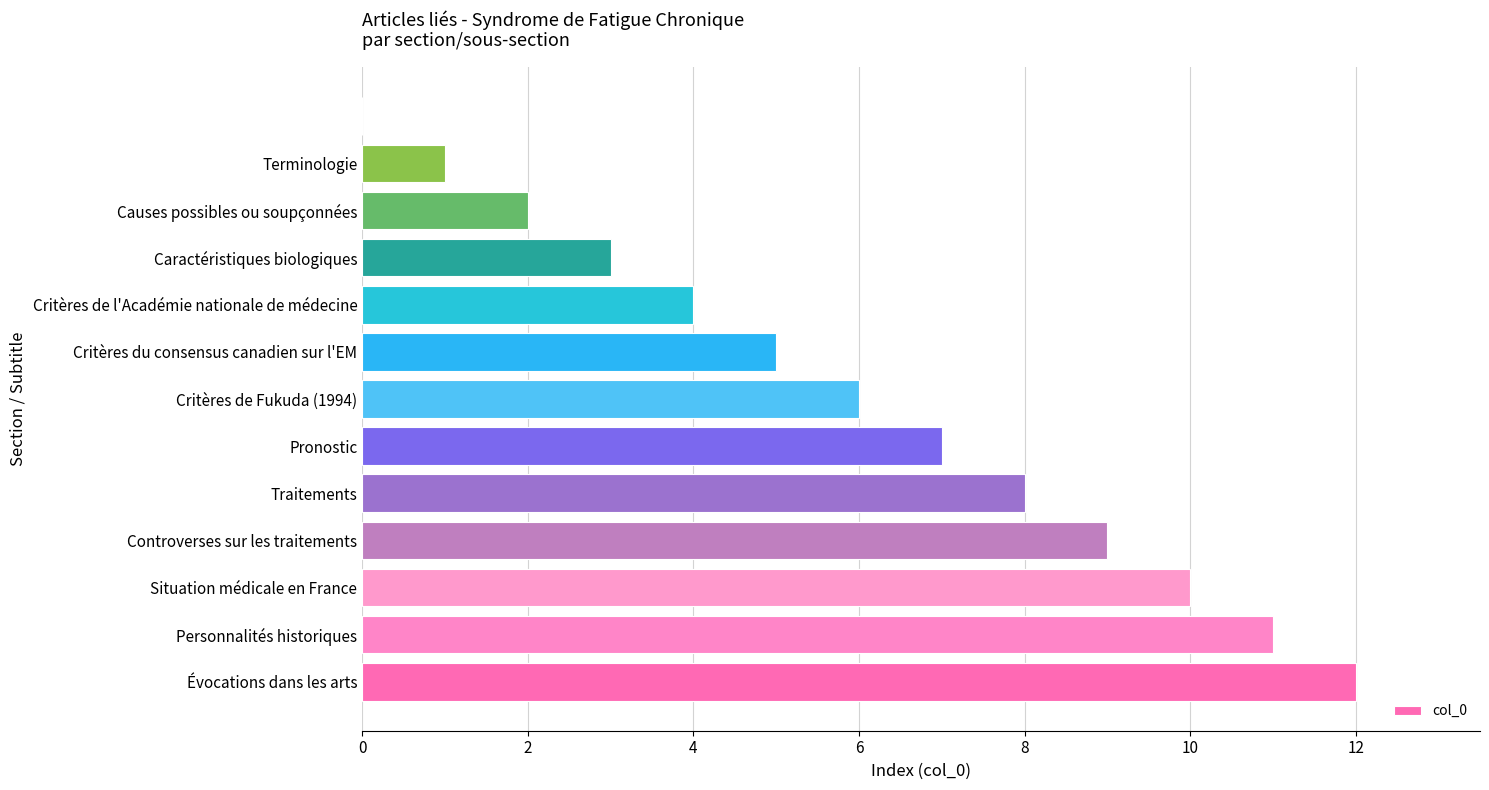

What is the maximum value shown in the chart?

12